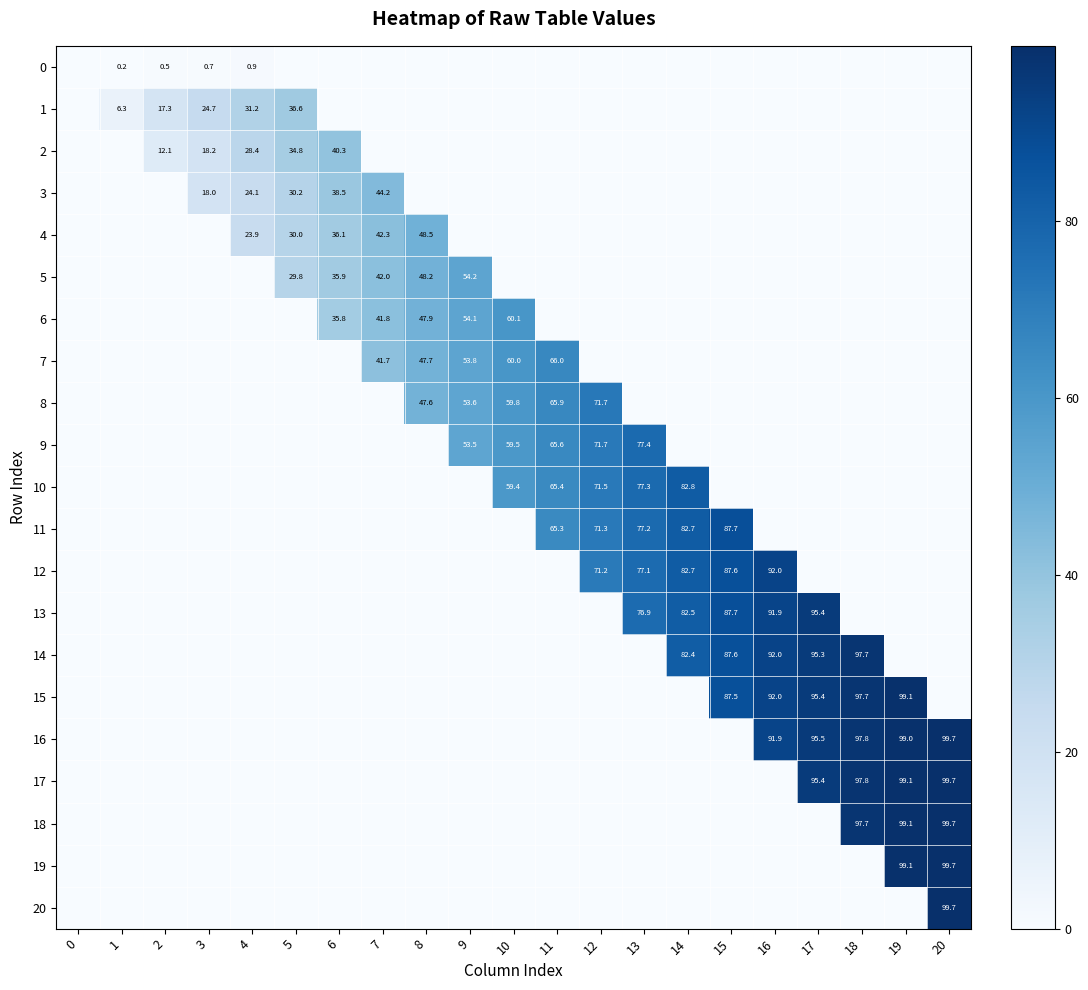

The 14 series shows 147.3 at 17. True or false?

False